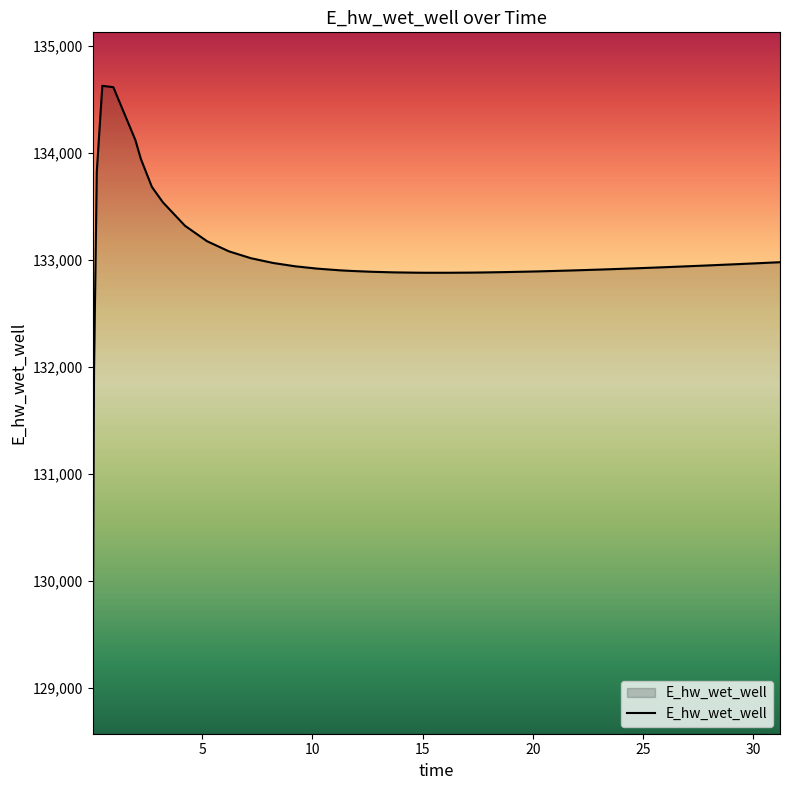

What is the maximum value shown in the chart?

134628.0